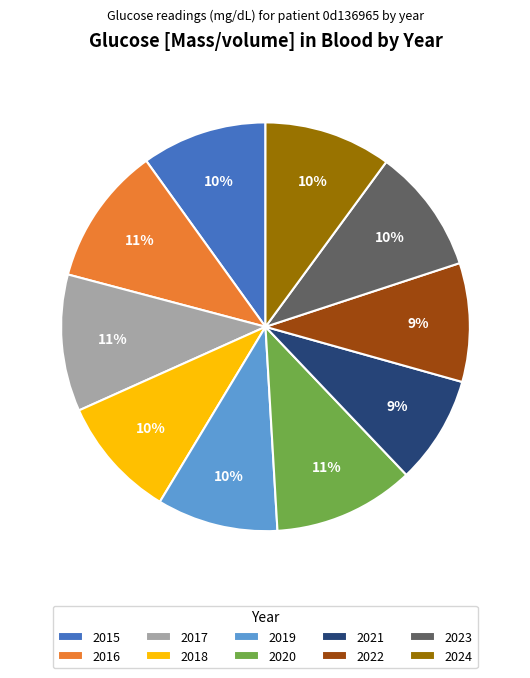

Combined, do 2018 and 2015 account for over 50%?

No